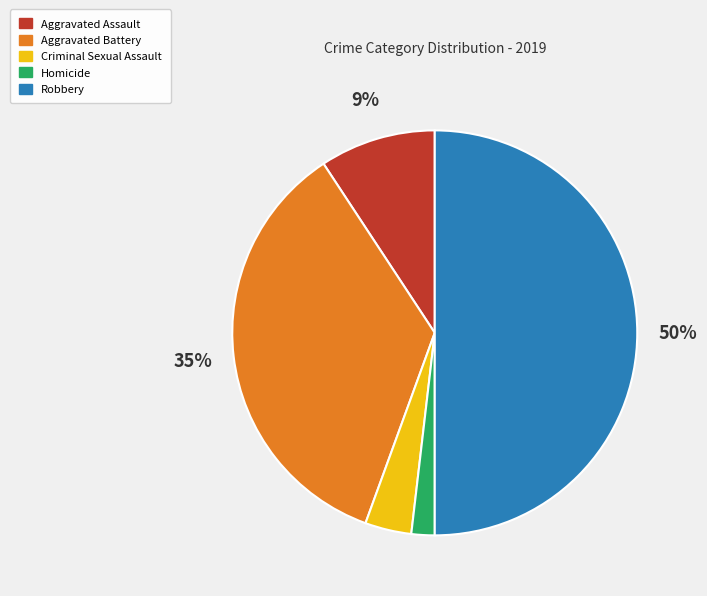

To the nearest percent, what portion does Robbery represent?

50%